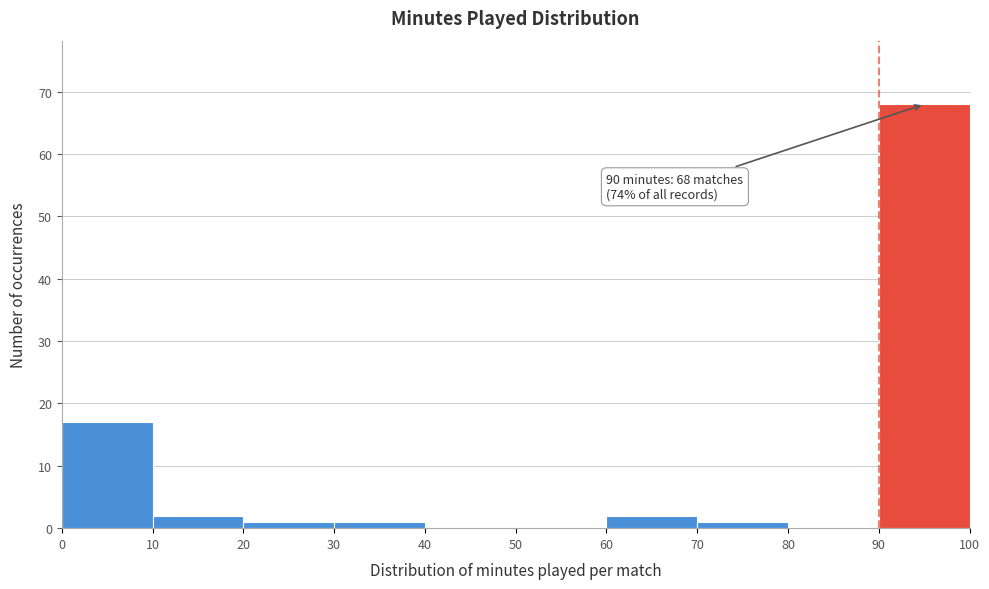

Over which range of the x-axis is the bar tallest?

90 to 100